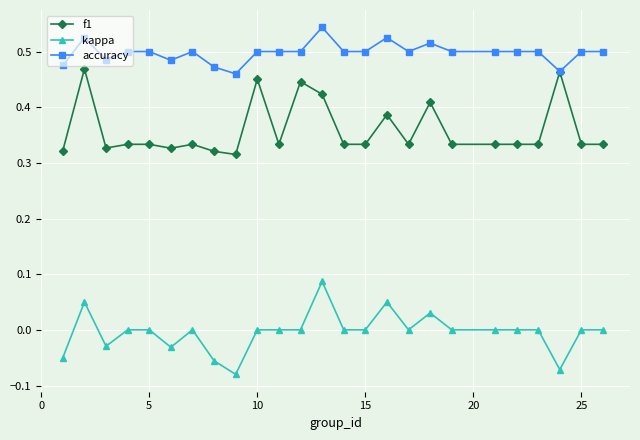

True or false: accuracy has more than 1 interior local peaks.

True